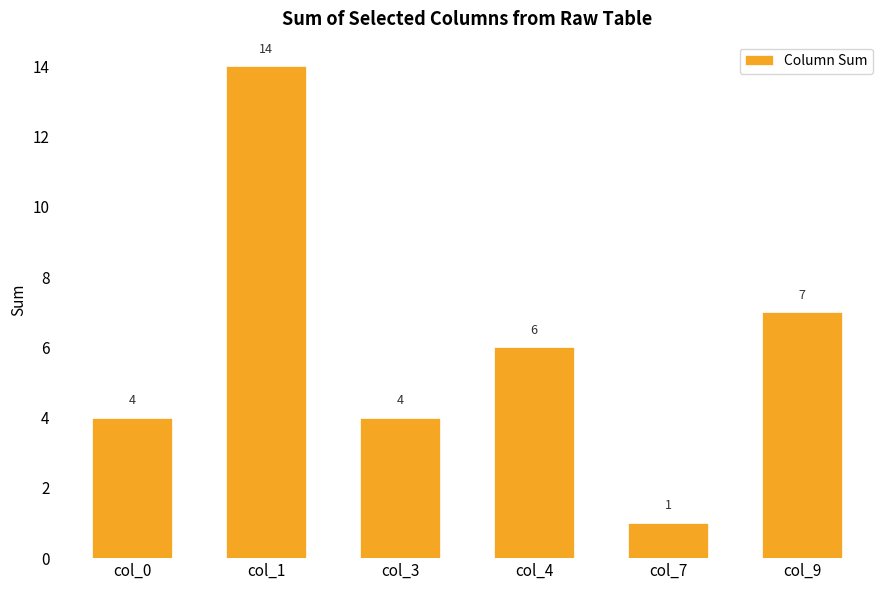

Where does the data first go above 6?

col_1